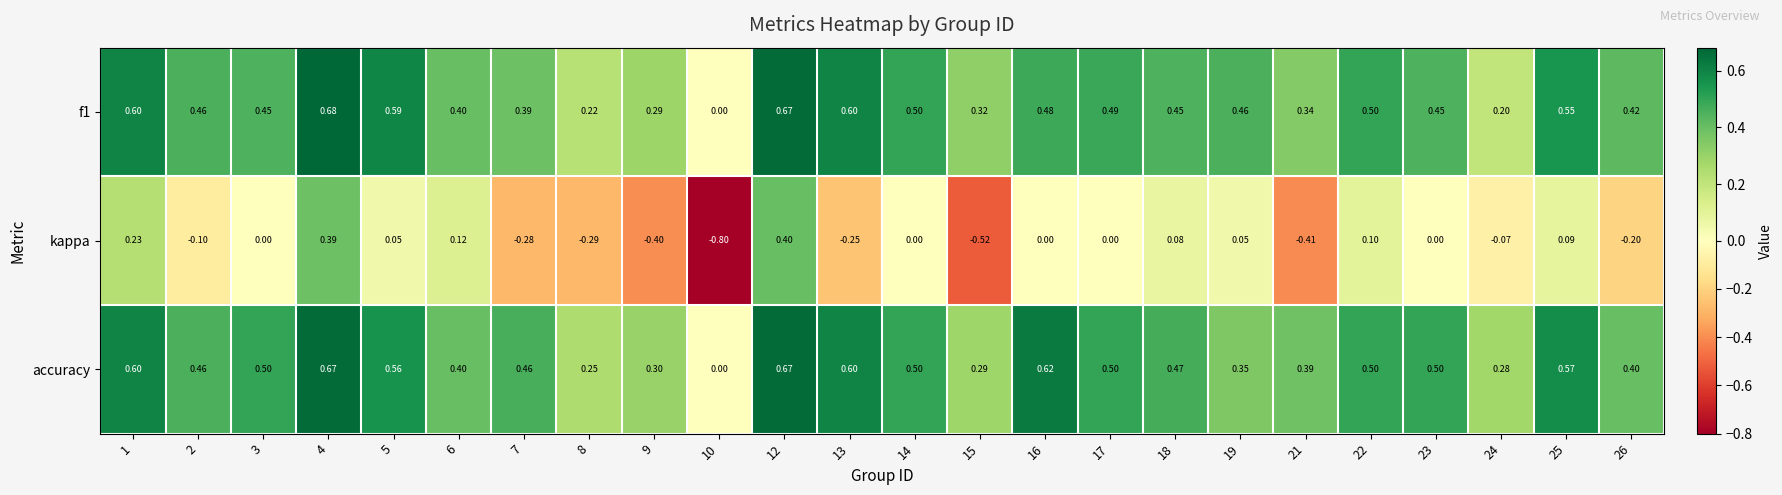

Which series has the largest total across all categories?

accuracy